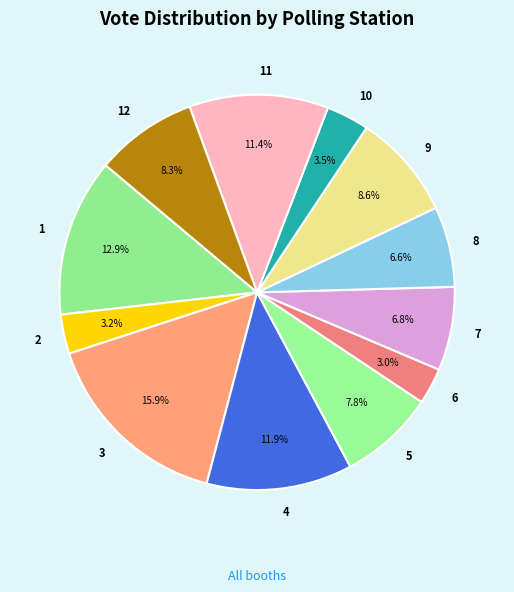

Count the number of slices in the pie.

12